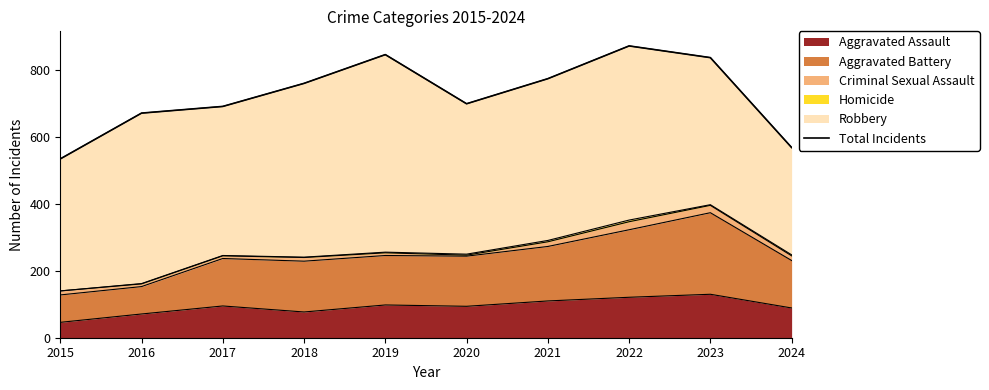

Rank the categories by value from highest to lowest.

2022, 2019, 2023, 2021, 2018, 2020, 2017, 2016, 2024, 2015